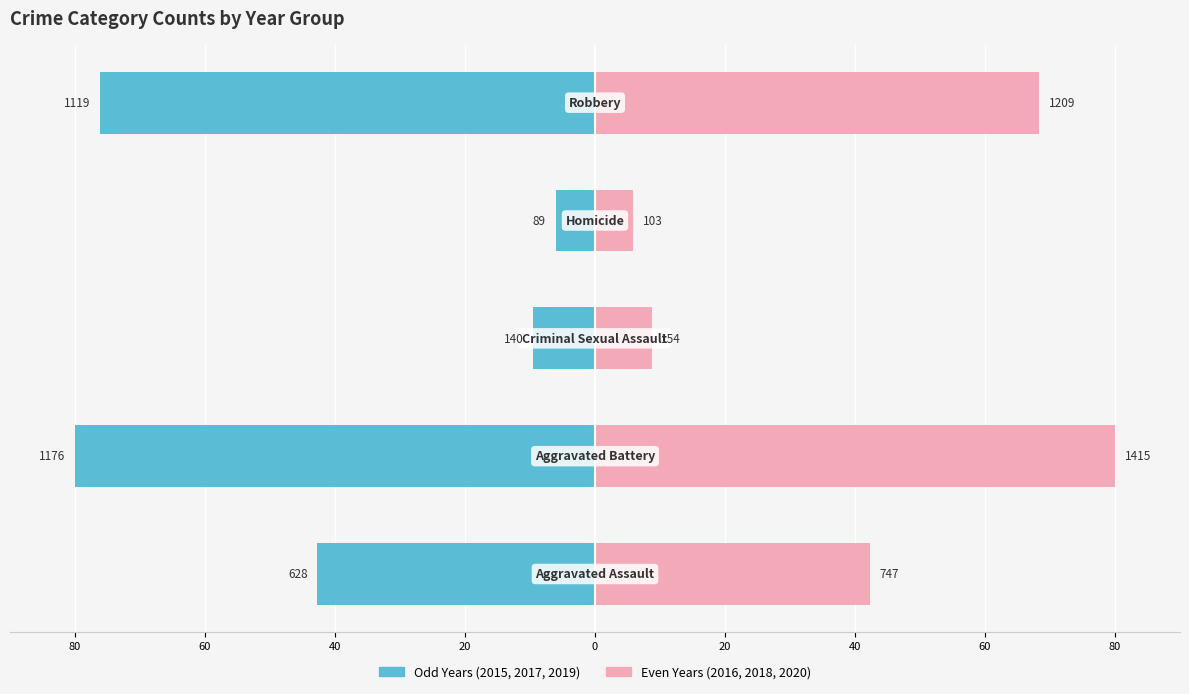

How many bars are there in each group?

2